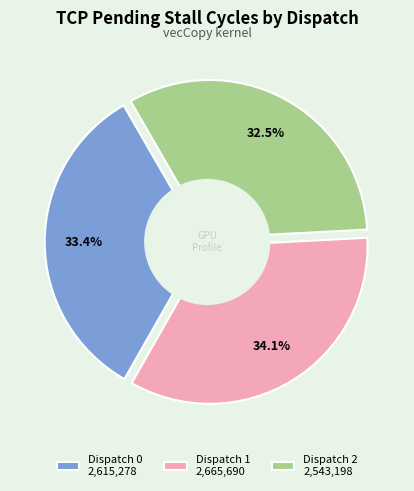

The Dispatch 2 slice represents 19% of the pie. True or false?

False